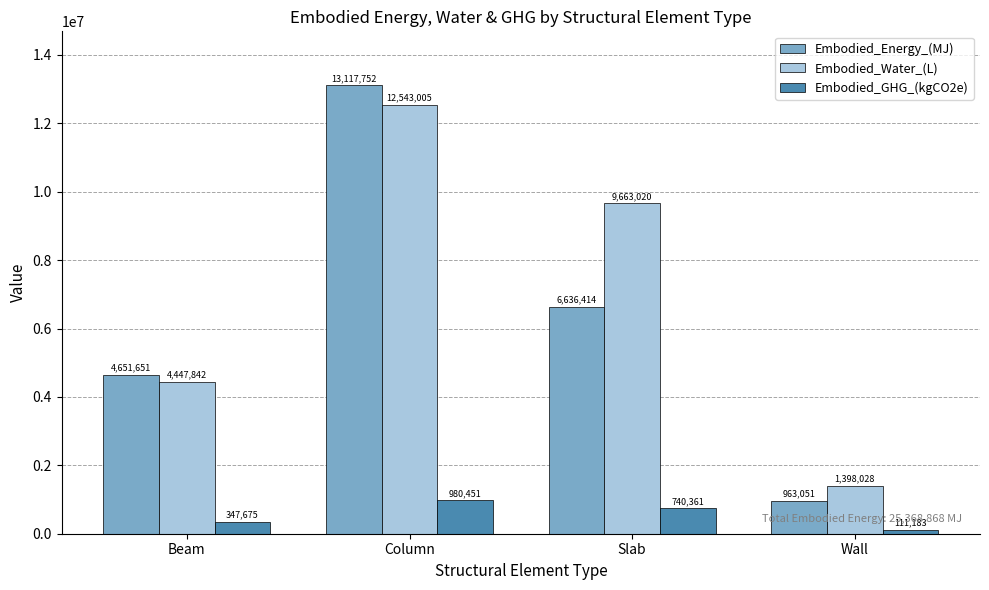

What is the label of the 1st bar from the left?

Beam